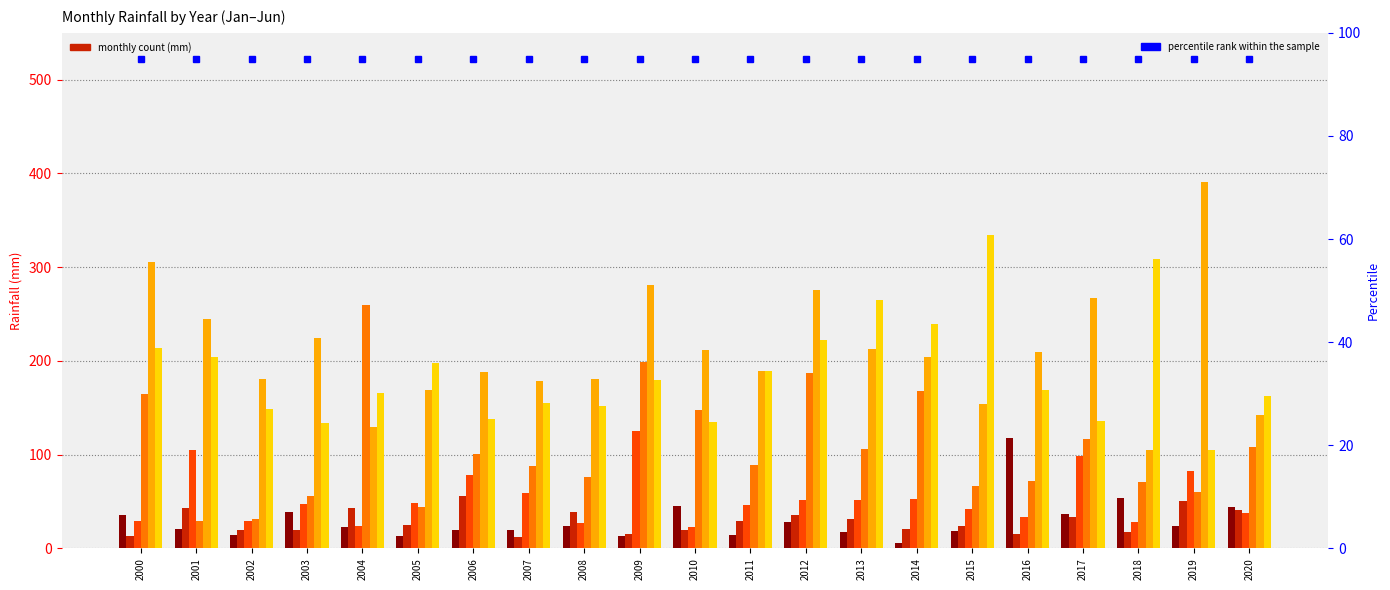

Reading left to right, what are all the values shown in this chart?

一月: 2000=35.9	2001=21.0	2002=14.0	2003=38.3	2004=22.9	2005=13.2	2006=19.2	2007=20.2	2008=24.1	2009=13.3	2010=45.0	2011=14.0	2012=28.0	2013=18.0	2014=5.7	2015=19.0	2016=117.8	2017=36.7	2018=53.5	2019=24.3	2020=44.4
二月: 2000=13.5	2001=43.6	2002=19.5	2003=19.4	2004=43.0	2005=24.9	2006=56.0	2007=12.5	2008=38.4	2009=15.0	2010=20.1	2011=29.5	2012=35.6	2013=31.5	2014=21.2	2015=23.5	2016=15.2	2017=33.1	2018=17.0	2019=50.7	2020=41.3
三月: 2000=28.9	2001=105.4	2002=29.2	2003=47.7	2004=24.3	2005=48.1	2006=78.8	2007=58.6	2008=27.5	2009=124.8	2010=22.5	2011=46.0	2012=51.5	2013=51.9	2014=53.1	2015=42.3	2016=34.0	2017=98.5	2018=28.5	2019=82.5	2020=38.2
四月: 2000=164.9	2001=29.0	2002=31.1	2003=56.3	2004=259.4	2005=44.0	2006=101.0	2007=87.7	2008=75.8	2009=198.5	2010=147.5	2011=89.4	2012=187.4	2013=105.8	2014=168.1	2015=66.8	2016=71.6	2017=116.3	2018=70.3	2019=60.4	2020=108.4
五月: 2000=305.8	2001=244.4	2002=181.0	2003=224.5	2004=130.0	2005=168.8	2006=188.1	2007=179.0	2008=180.2	2009=280.5	2010=211.7	2011=189.6	2012=276.1	2013=212.3	2014=203.7	2015=154.0	2016=209.5	2017=267.7	2018=104.9	2019=390.7	2020=142.0
六月: 2000=213.3	2001=203.9	2002=149.2	2003=134.2	2004=165.8	2005=198.1	2006=137.8	2007=155.4	2008=152.2	2009=179.4	2010=135.1	2011=188.9	2012=222.6	2013=264.6	2014=239.1	2015=334.3	2016=169.1	2017=135.4	2018=309.1	2019=105.3	2020=162.8